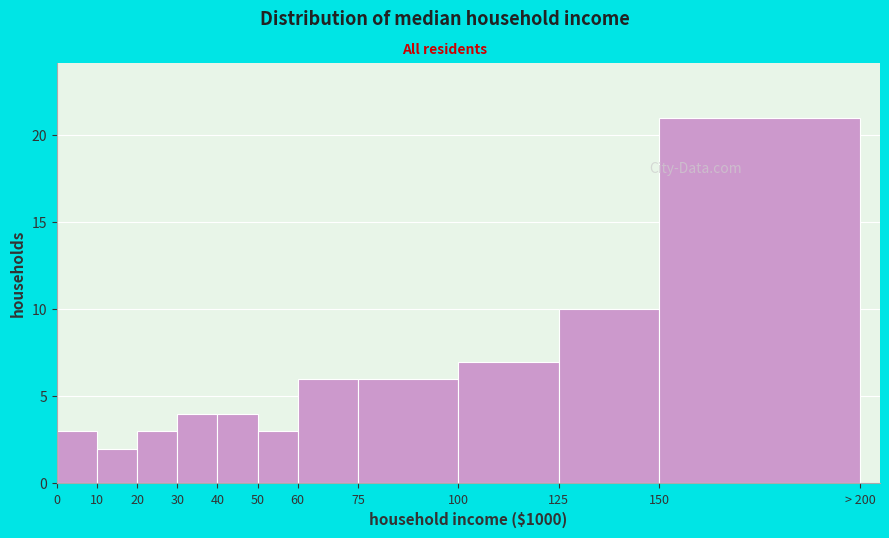

Reading left to right, extract all data points from this chart.

0=3	10=2	20=3	30=4	40=4	50=3	60=6	75=6	100=7	125=10	150=21